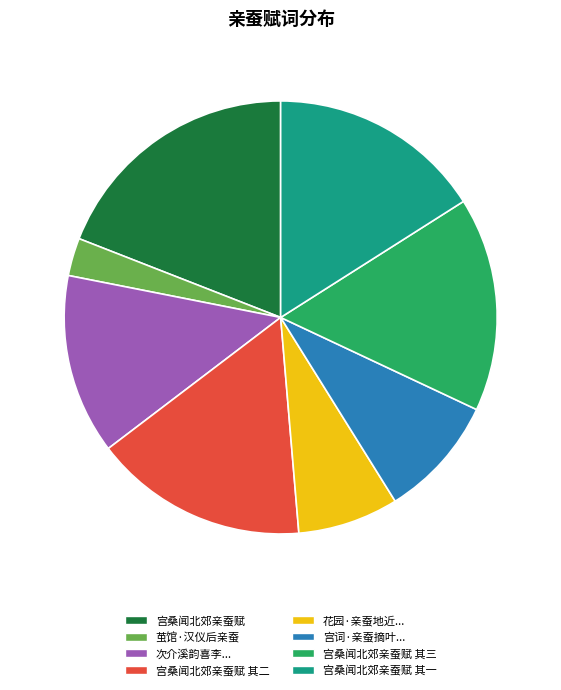

Does any single category account for the majority?

No